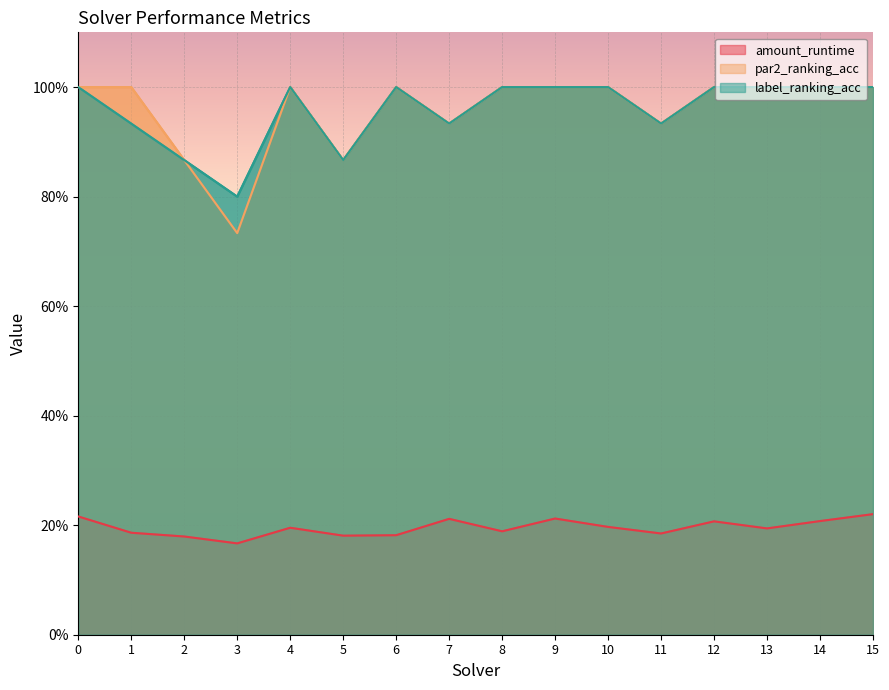

Where is amount_runtime nearest to the value 0?

3